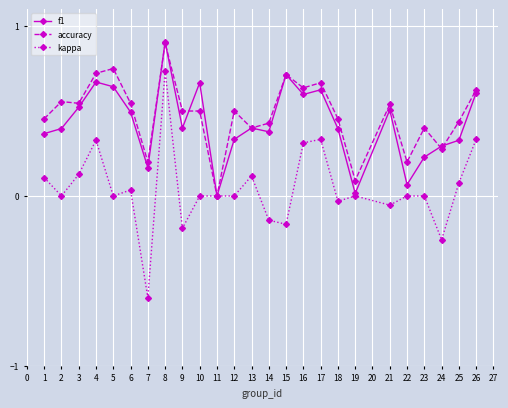

Is it true that accuracy equals 0.2 at 21?

False